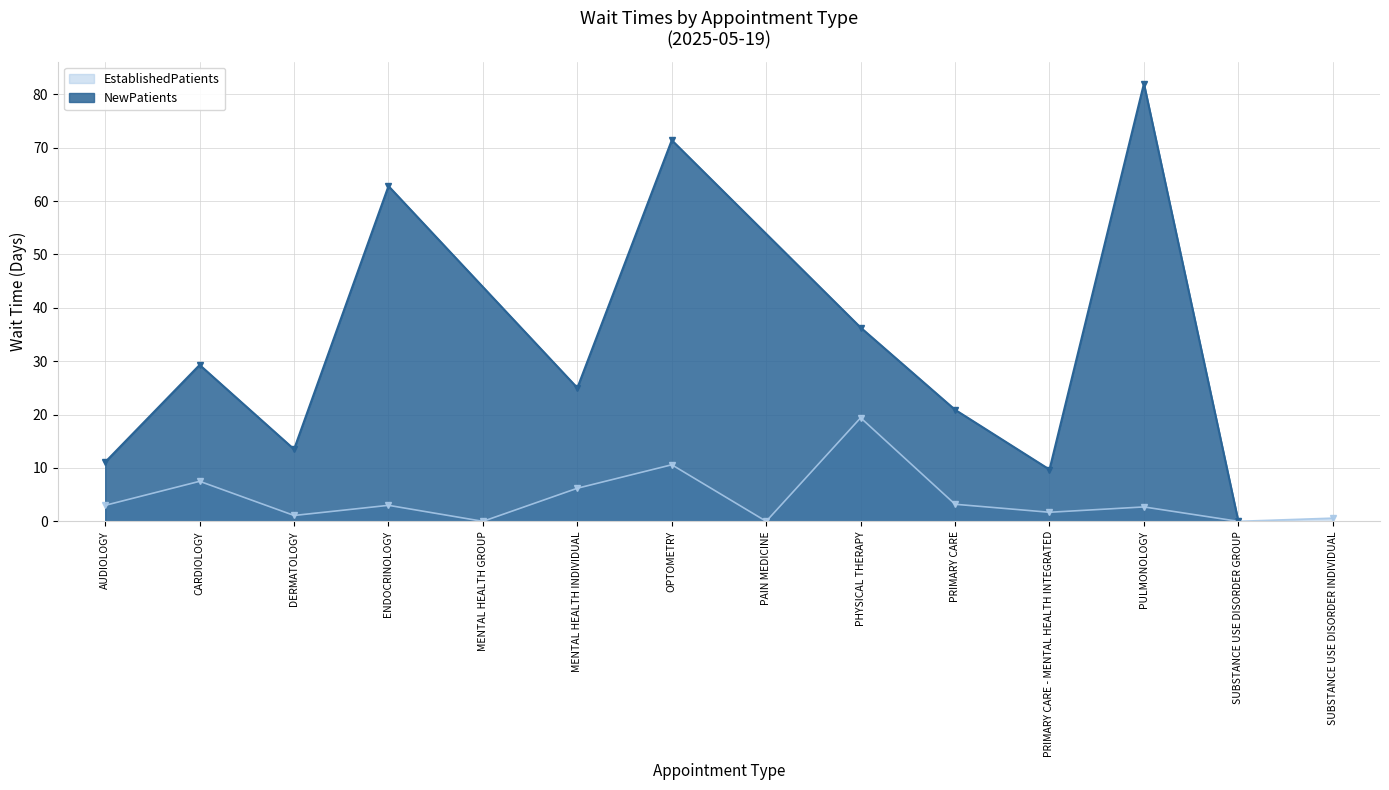

Reading right to left, what are all the values shown in this chart?

SUBSTANCE USE DISORDER INDIVIDUAL=0.6	SUBSTANCE USE DISORDER GROUP=0.0	PULMONOLOGY=2.7	PRIMARY CARE - MENTAL HEALTH INTEGRATED=1.7	PRIMARY CARE=3.2	PHYSICAL THERAPY=19.4	PAIN MEDICINE=0.0	OPTOMETRY=10.6	MENTAL HEALTH INDIVIDUAL=6.2	MENTAL HEALTH GROUP=0.0	ENDOCRINOLOGY=3.0	DERMATOLOGY=1.1	CARDIOLOGY=7.5	AUDIOLOGY=3.0